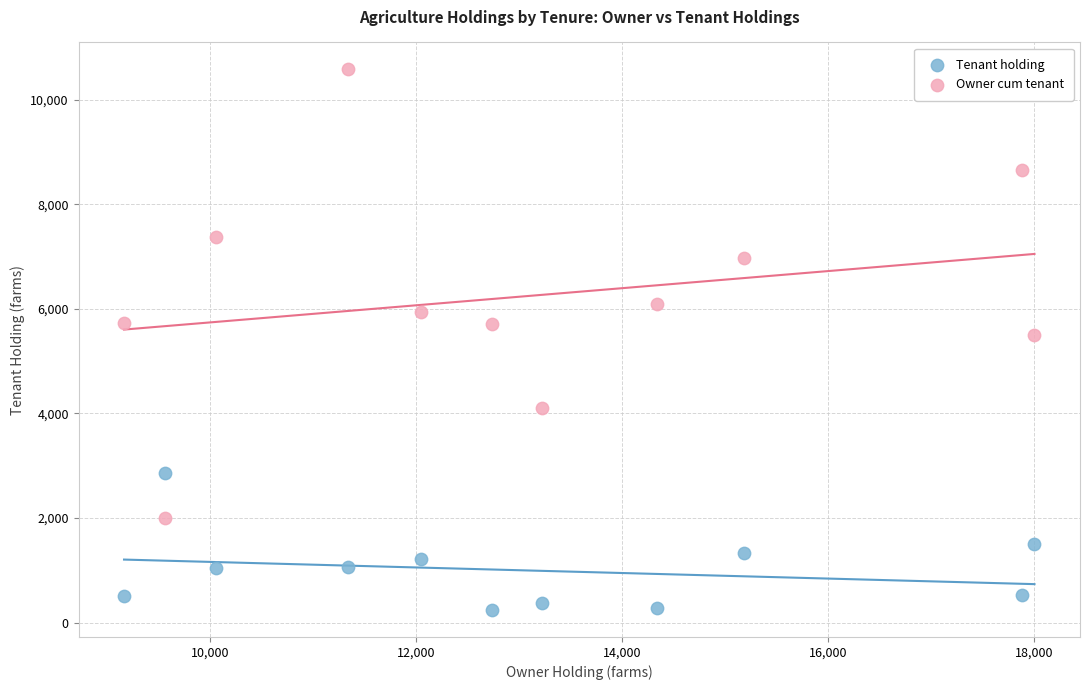

Across all data points, what is the range of Y values (max minus min)?

10335